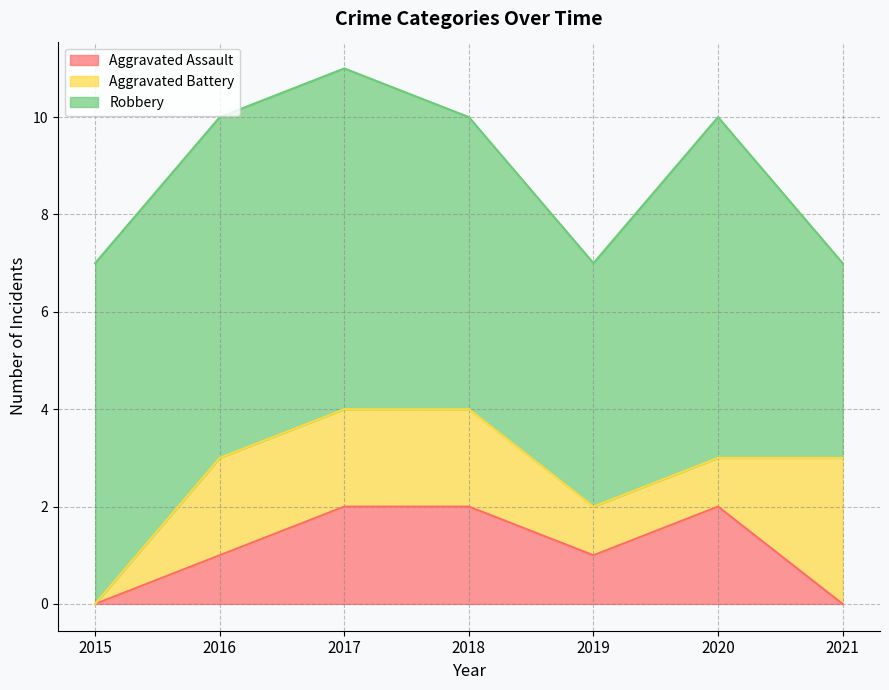

Which series has the widest spread of values?

Aggravated Battery